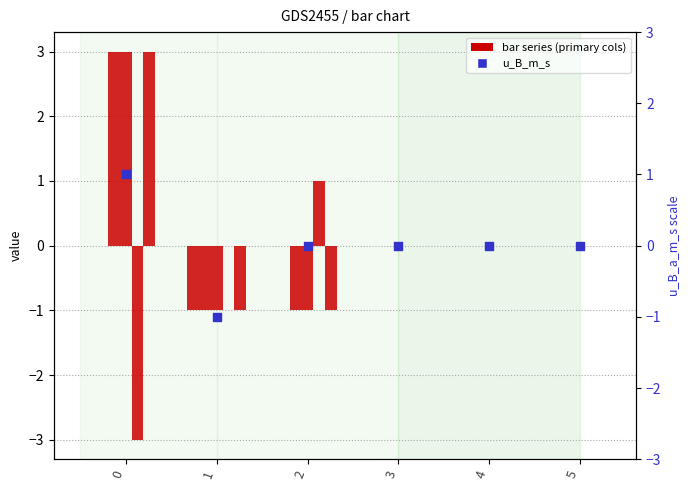

At how many categories does at least one series exceed -1?

6